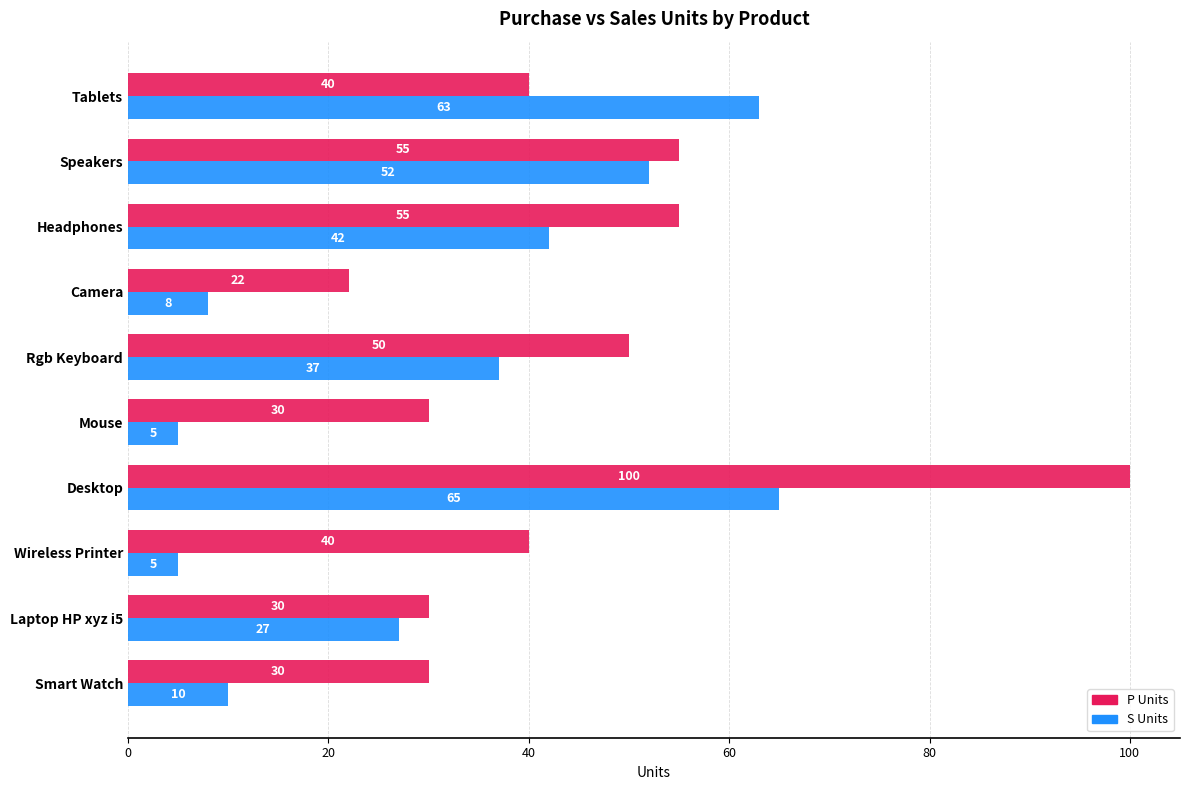

Where is S Units nearest to the value 35?

Rgb Keyboard